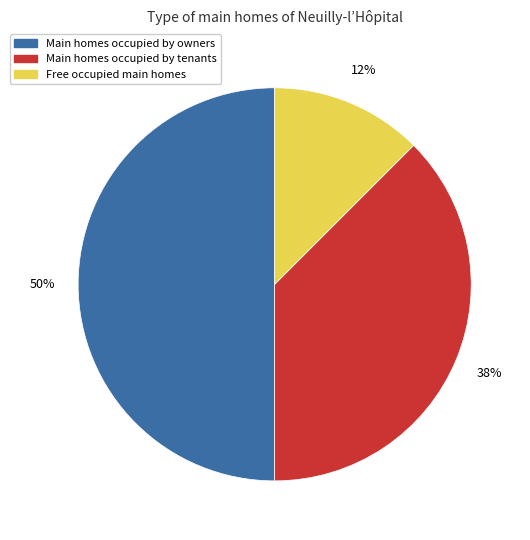

To the nearest percent, what is the average slice percentage?

33%